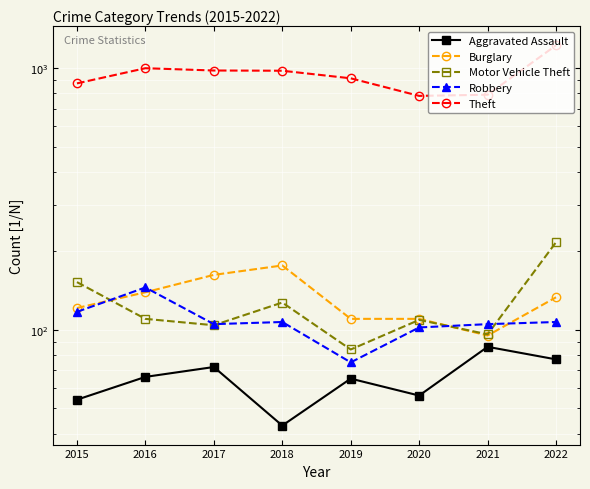

At which label is Robbery closest to 110?

2018